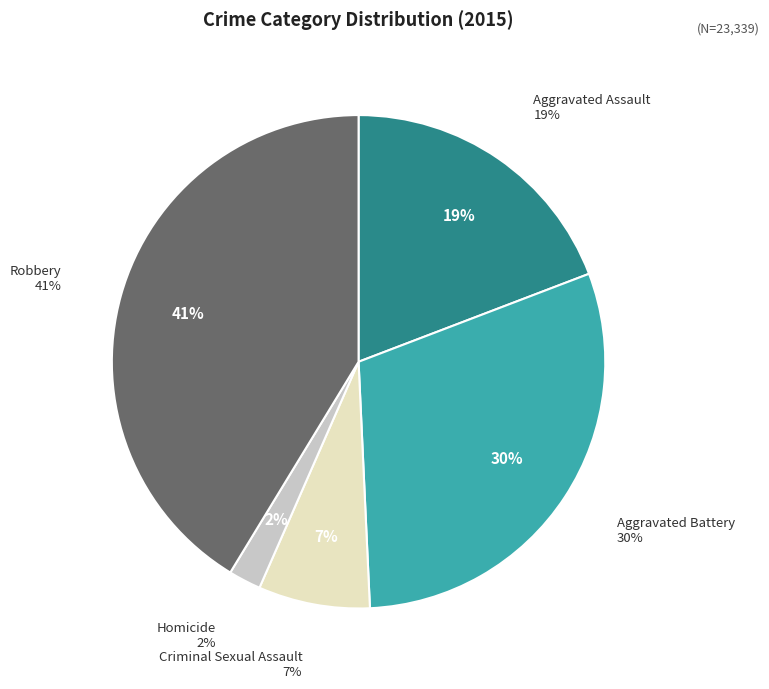

Which slice is the smallest?

Homicide